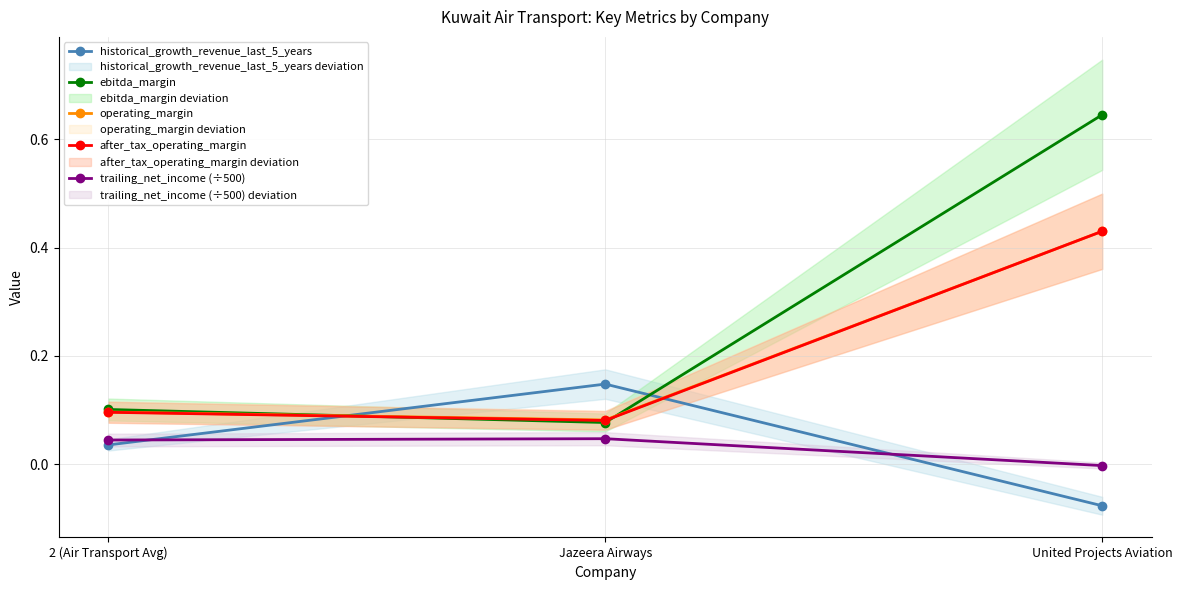

What is the value of the after_tax_operating_margin point at the 1st from the left?

0.1